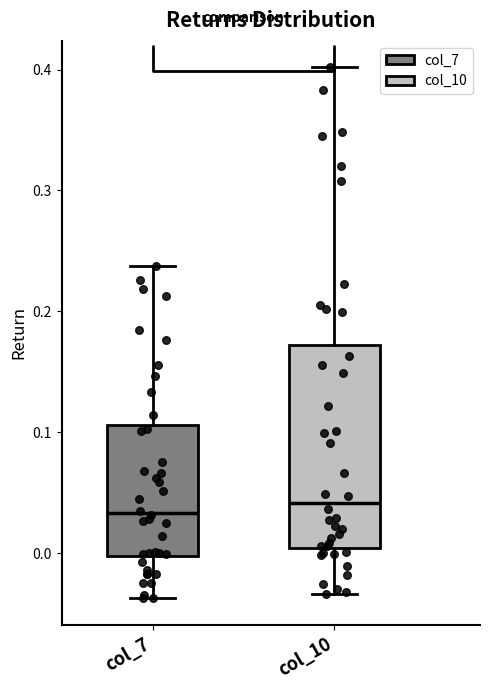

Where does the lower whisker of the box for col_7 end on the y-axis? The values are not printed on the chart, so give them approximately, as read against the axis.

-0.04